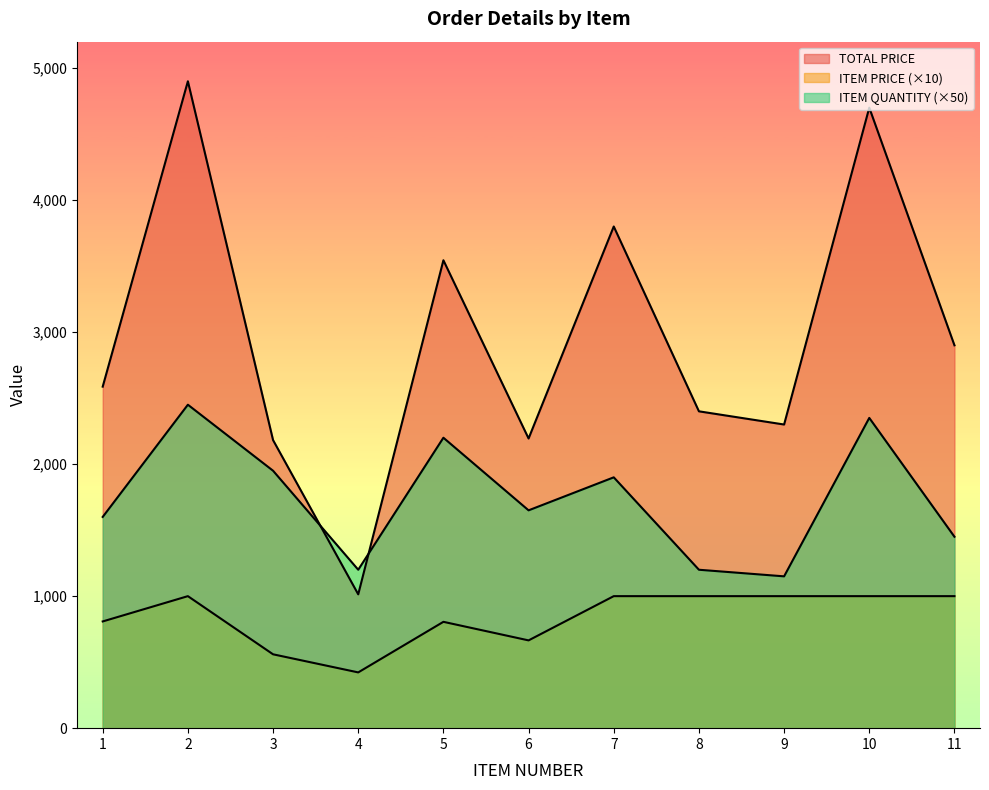

How many values in the ITEM QUANTITY series exceed 1650?

5